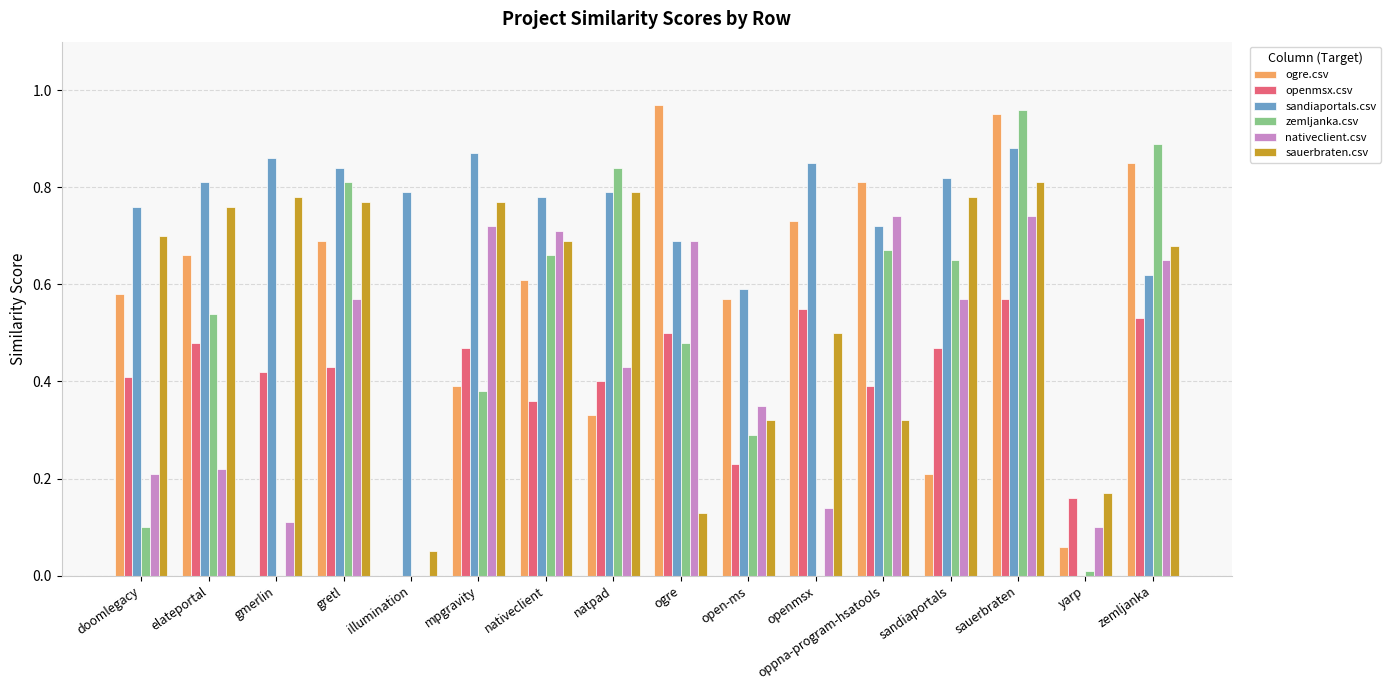

Does the chart contain stacked bars?

No